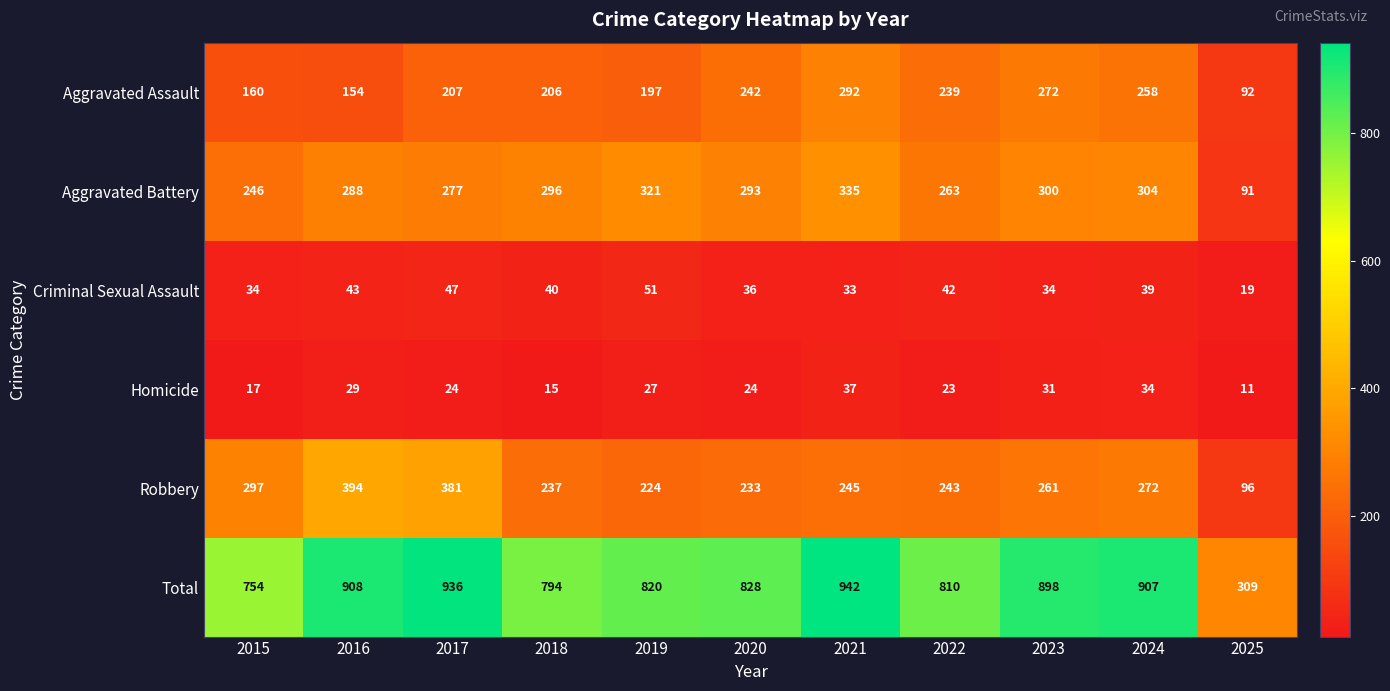

At which category is the sum across all series the highest?

2021